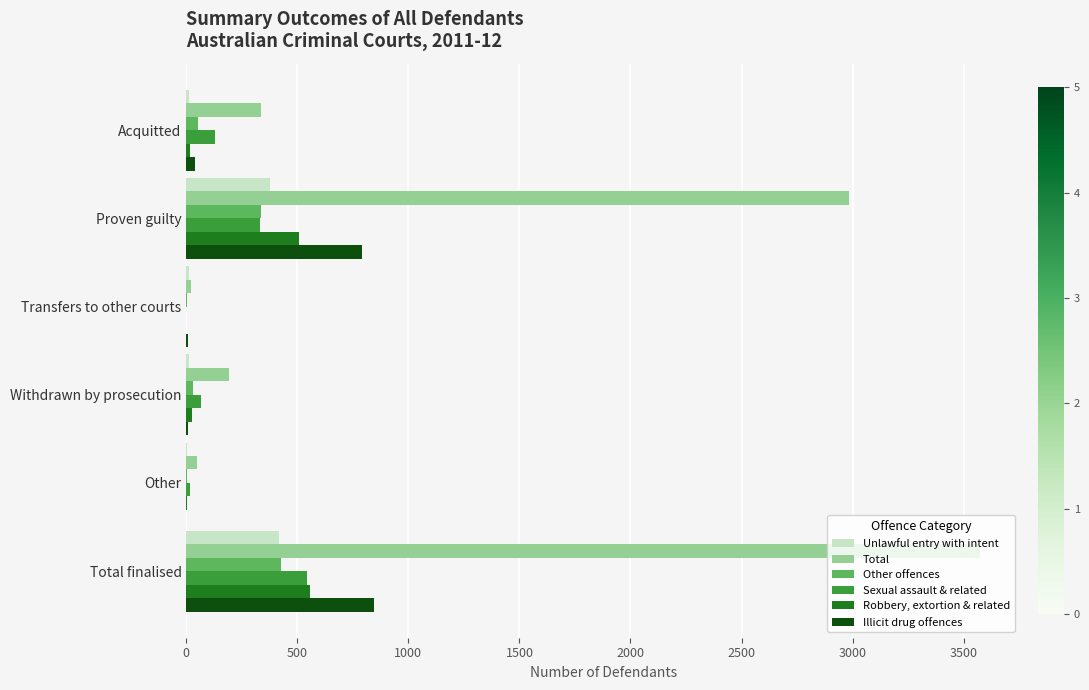

What is the sum of all Unlawful entry with intent values?

832